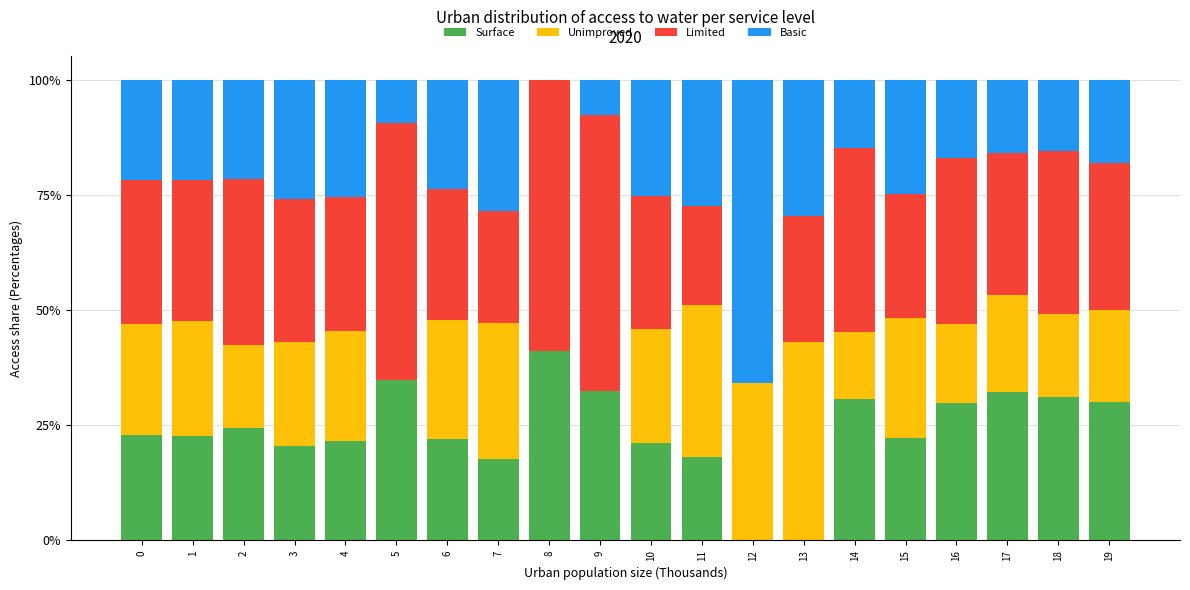

The Surface series shows 13.3 at 13. True or false?

False